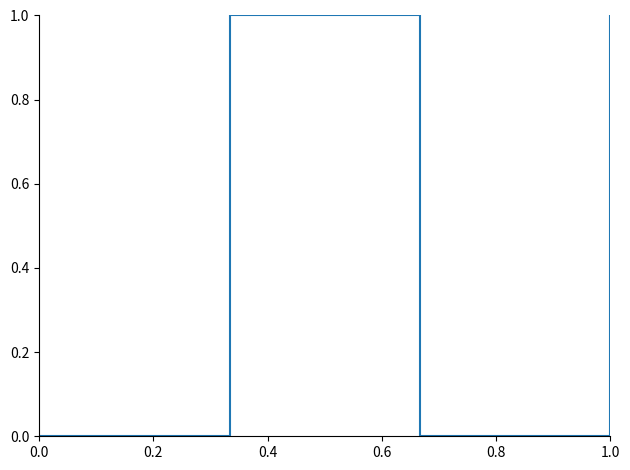

Does the chart have visible grid lines?

No